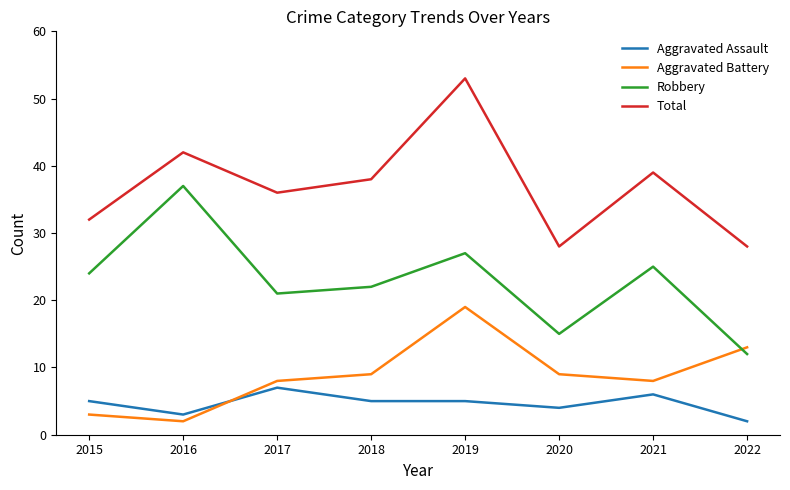

Is the value of Total at 2022 greater than the value of Robbery at 2017?

Yes